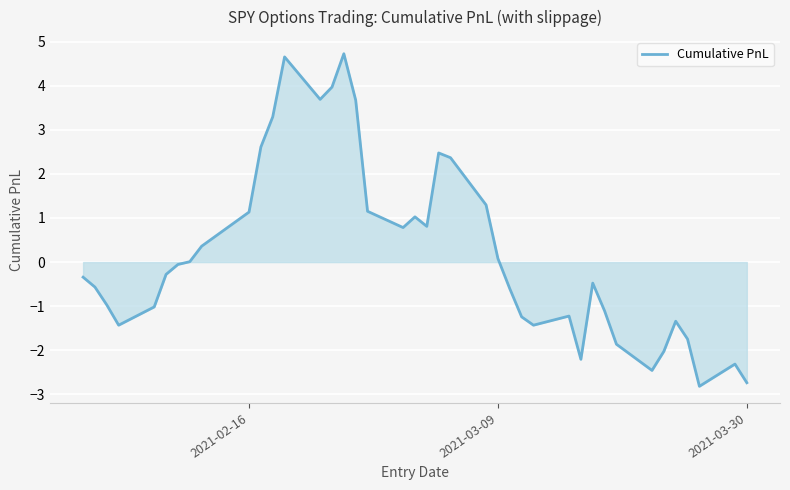

Does the chart display data point markers on the line(s)?

No